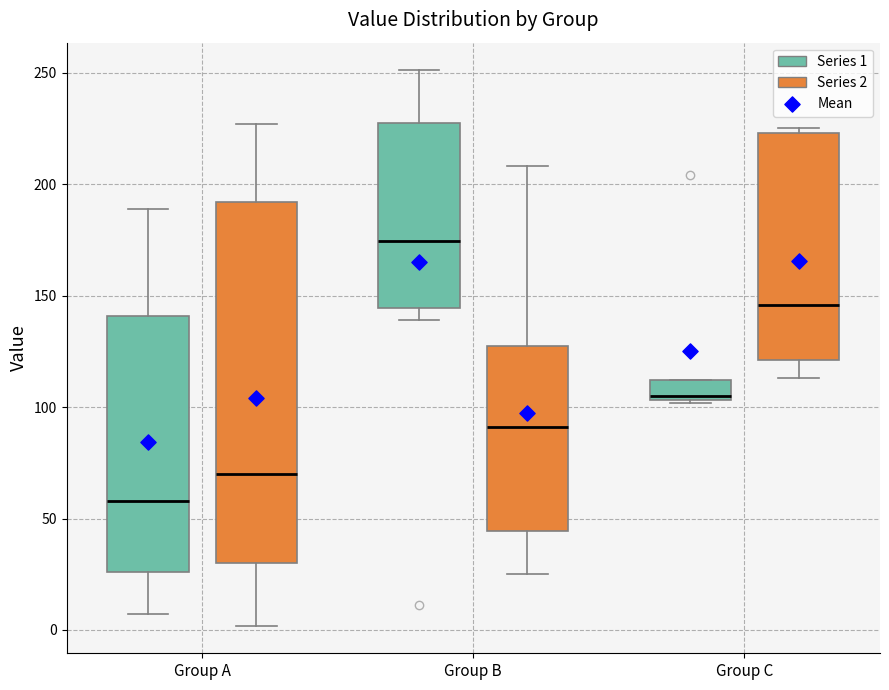

Which box's median line is the lowest?

Group A (Series 1)